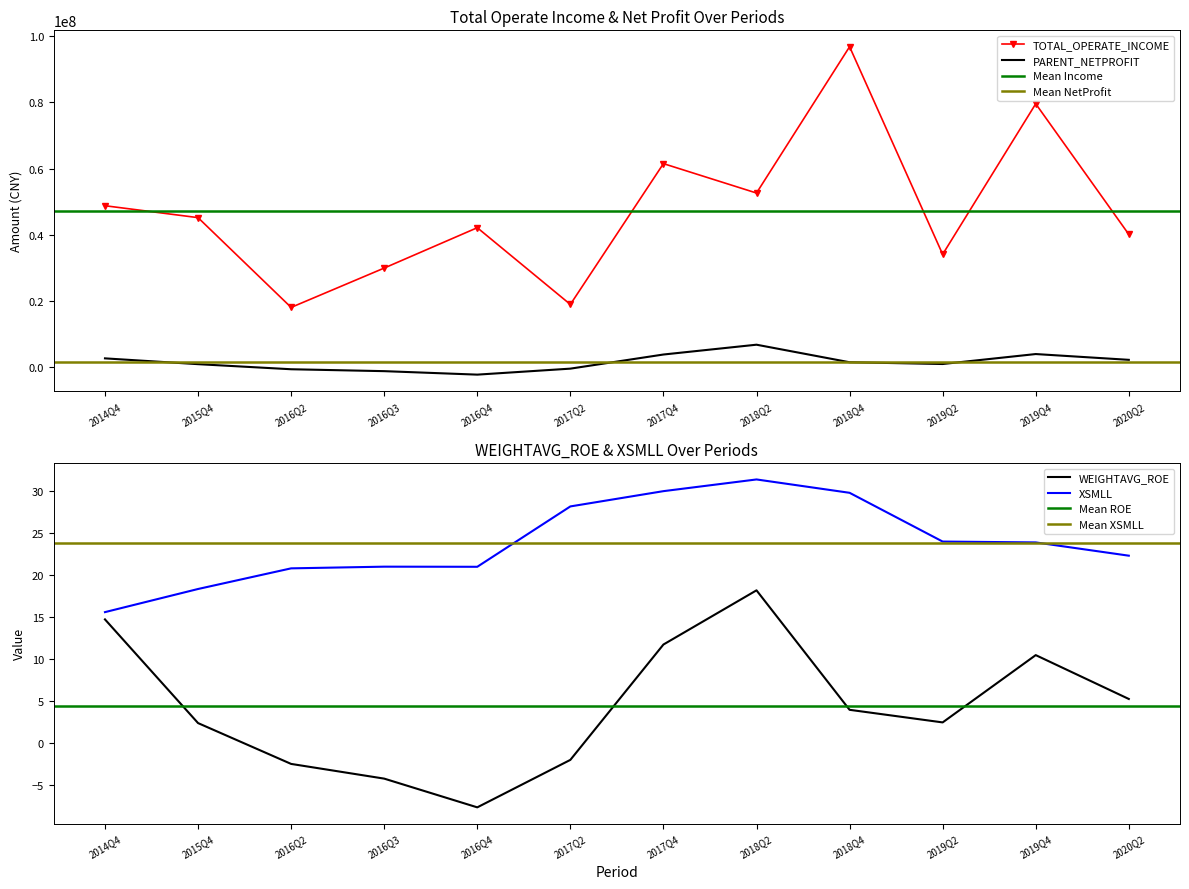

What is the lowest value of the WEIGHTAVG_ROE series?

-7.6